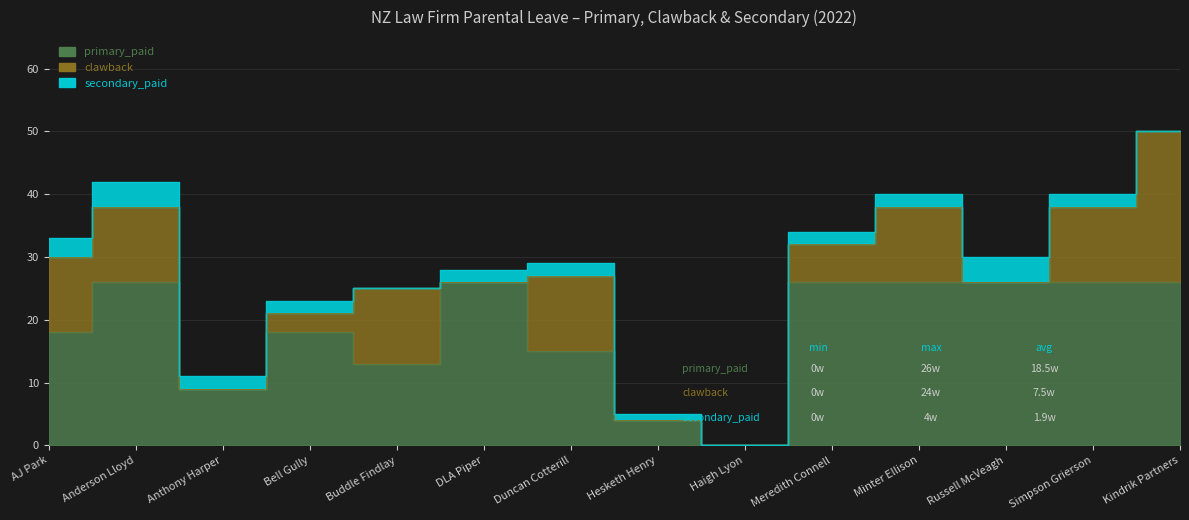

What is the difference between the highest and lowest values at Anthony Harper?

9